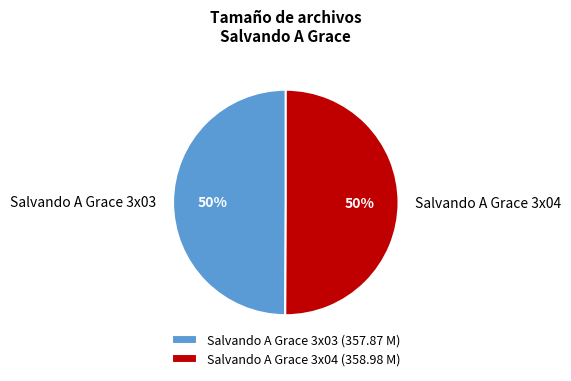

The Salvando A Grace 3x03 slice represents 35% of the pie. True or false?

False